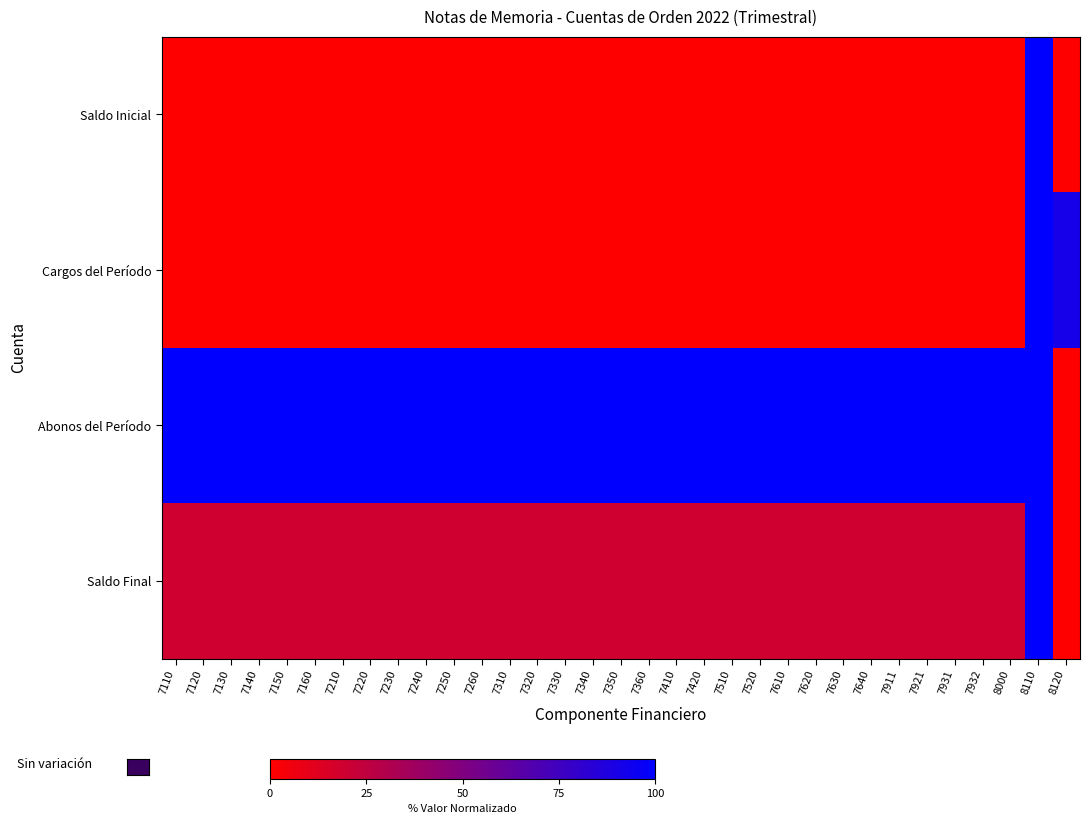

At which category does the chart reach its peak across all series?

8110